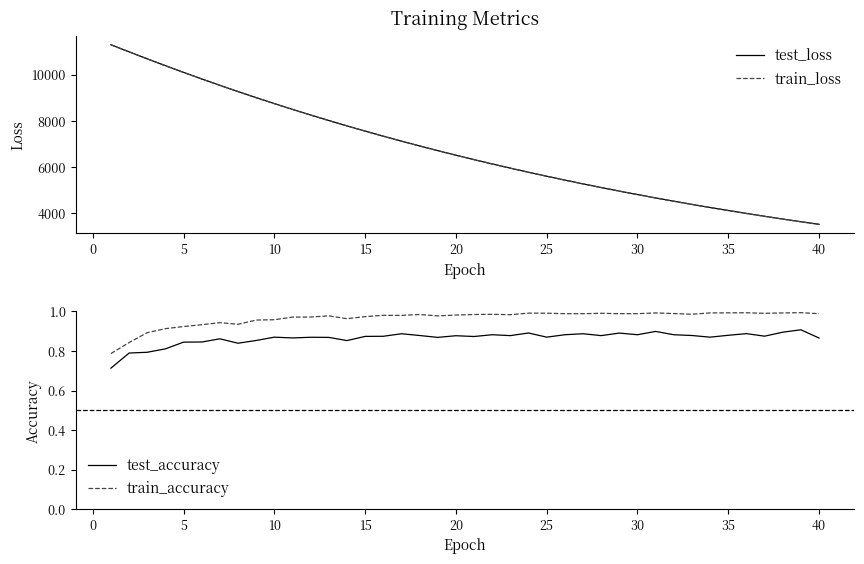

What are all the series names shown in the legend?

test_loss, train_loss, test_accuracy, train_accuracy